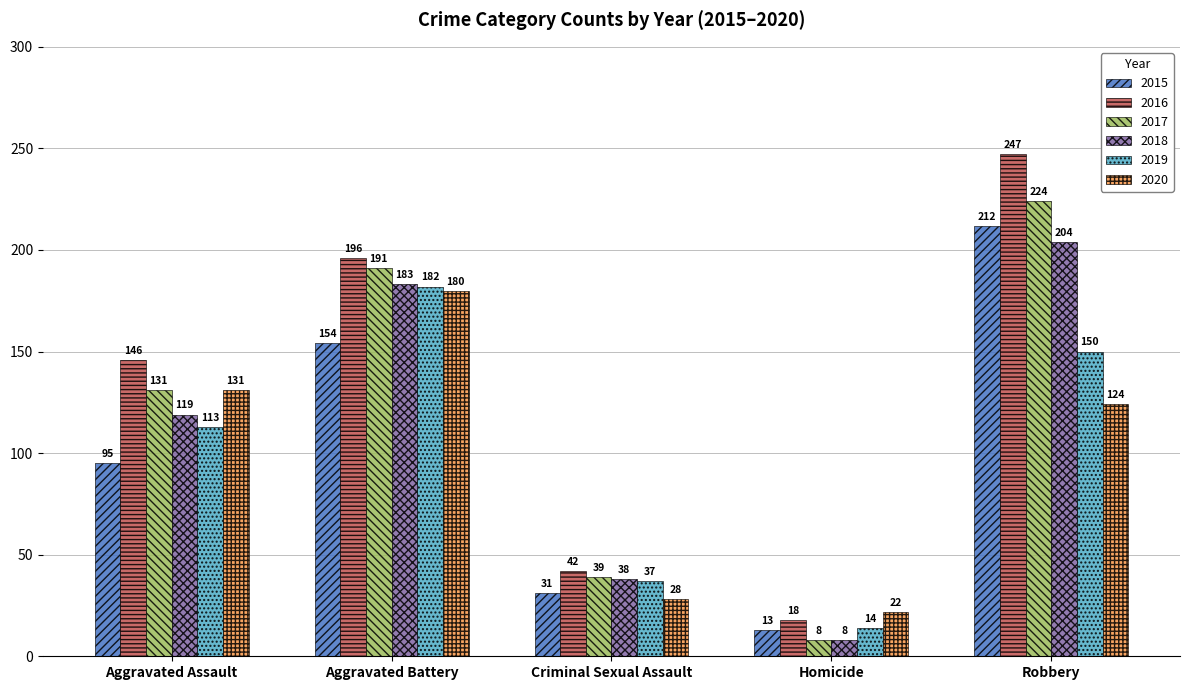

Reading left to right, transcribe all the data shown in this chart.

2015: 95	154	31	13	212
2016: 146	196	42	18	247
2017: 131	191	39	8	224
2018: 119	183	38	8	204
2019: 113	182	37	14	150
2020: 131	180	28	22	124